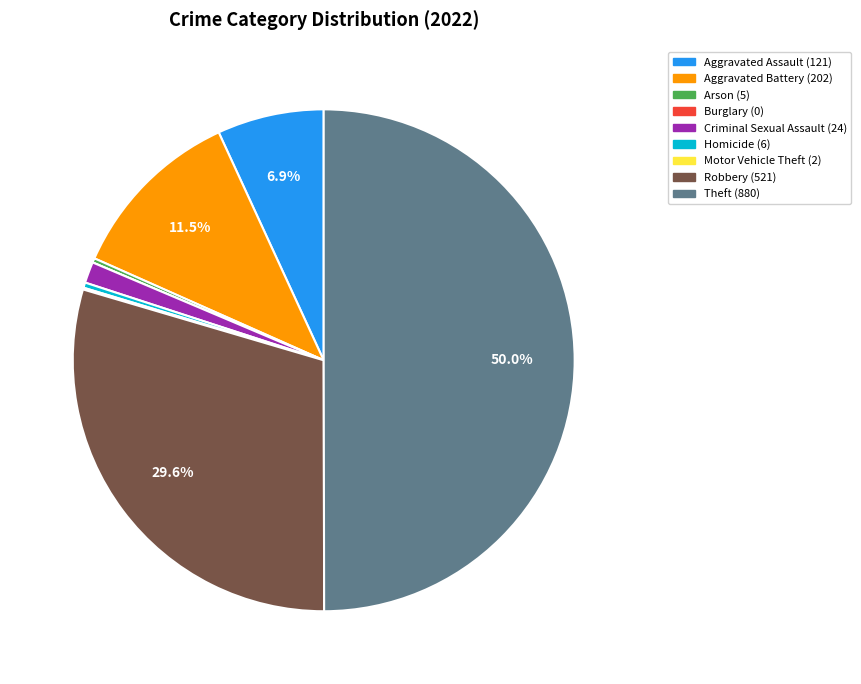

How much of the chart is everything except Aggravated Assault?

93.1%